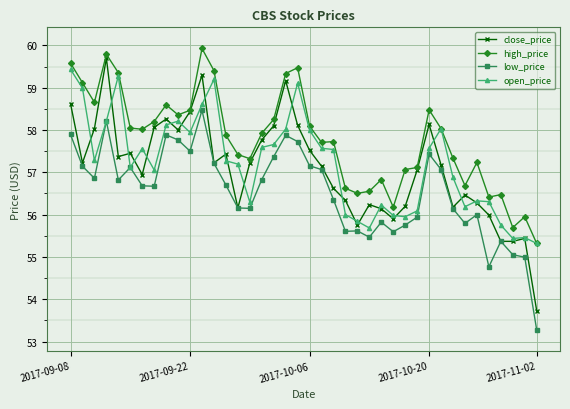

In high_price, how many points are lower than both neighbors (excluding endpoints)?

10